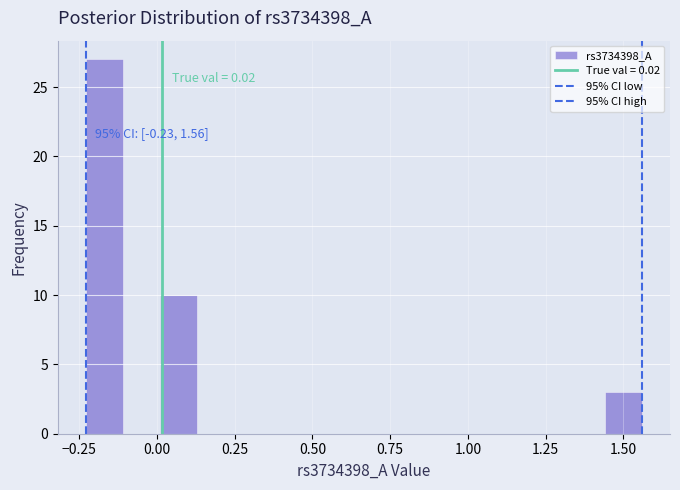

Read against the x-axis, roughly where is the centre of the tallest bar?

-0.15